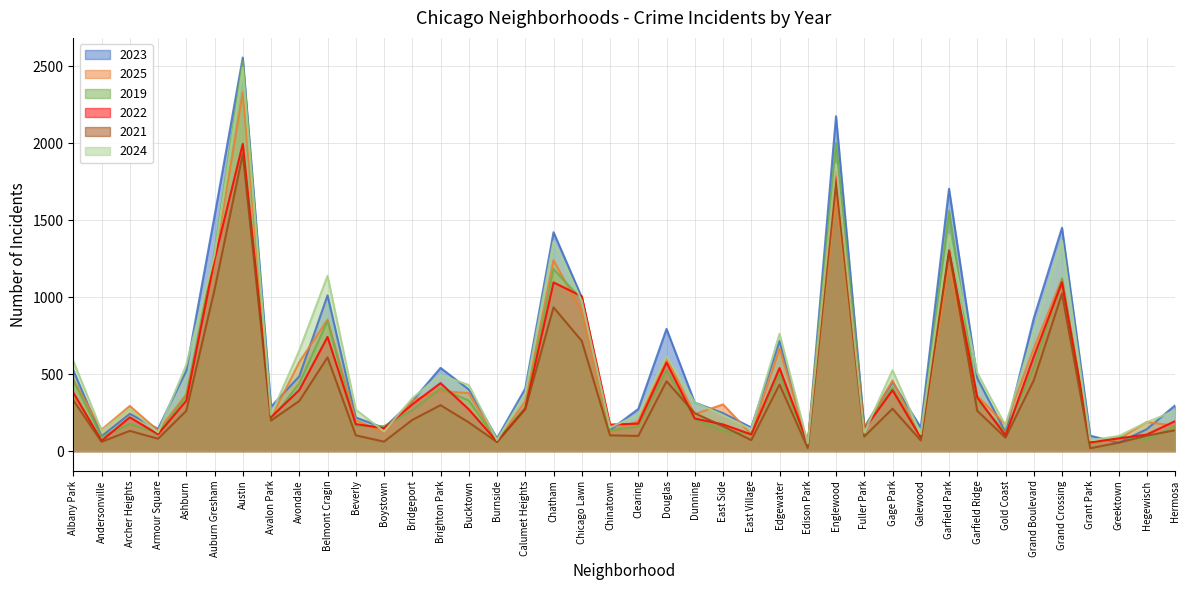

How many data points in 2019 are less than 264?

20